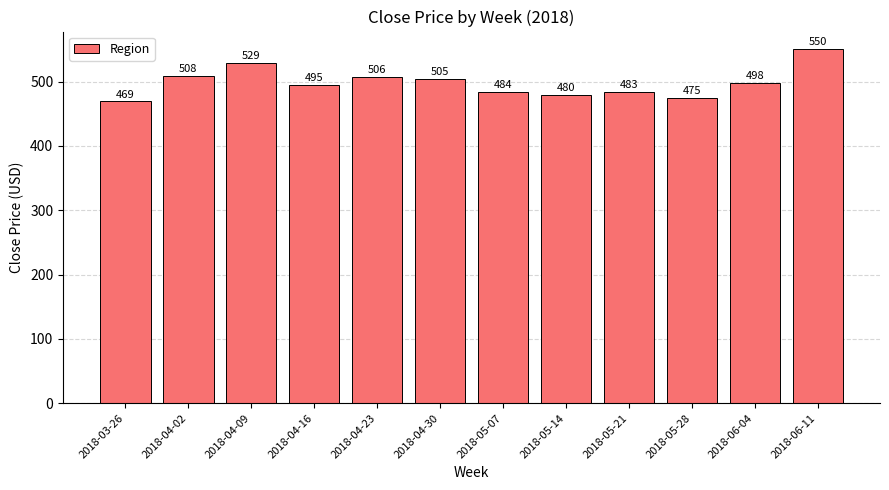

What is the approximate value at 2018-06-04?

498.1